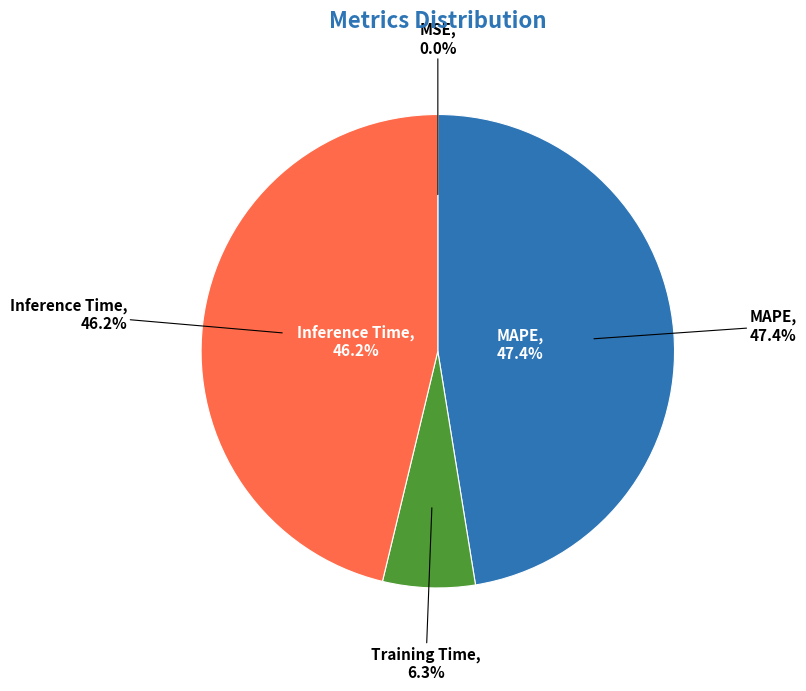

What percentage do MAPE and Training Time together represent?

53.8%